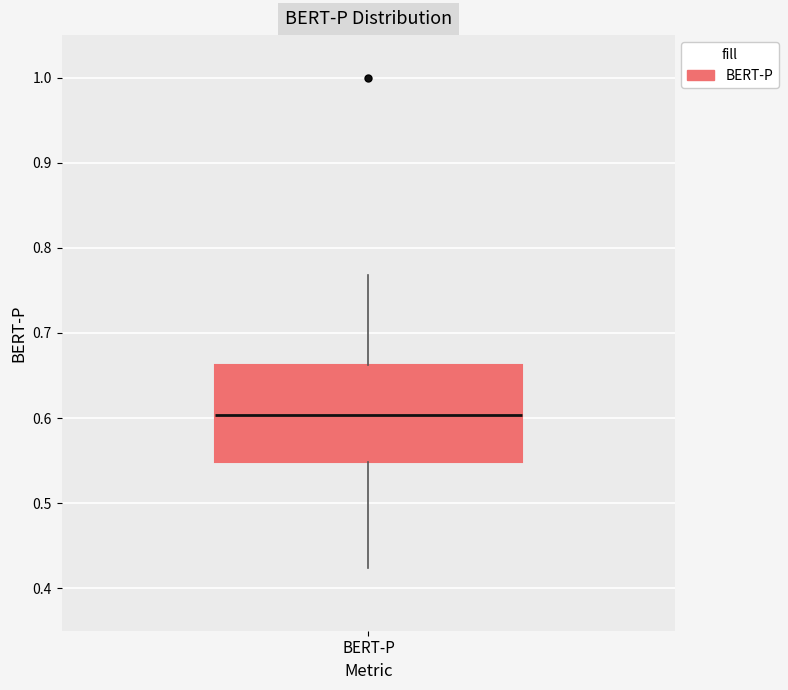

Transcribe this box plot: give where the median line is, the range the box spans, and where the two whiskers end, as read against the y-axis. The values are not printed on the chart, so give them approximately, as read against the axis.

median 0.60, box 0.55 to 0.66, whiskers 0.42 to 0.77